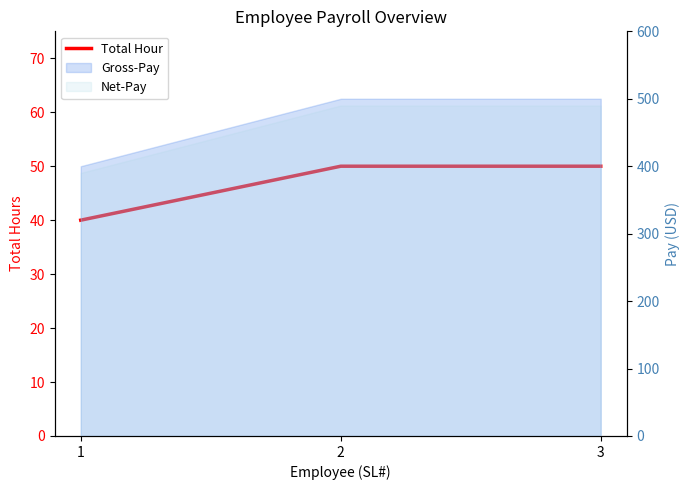

Reading left to right, what are all the values shown in this chart?

40	50	50